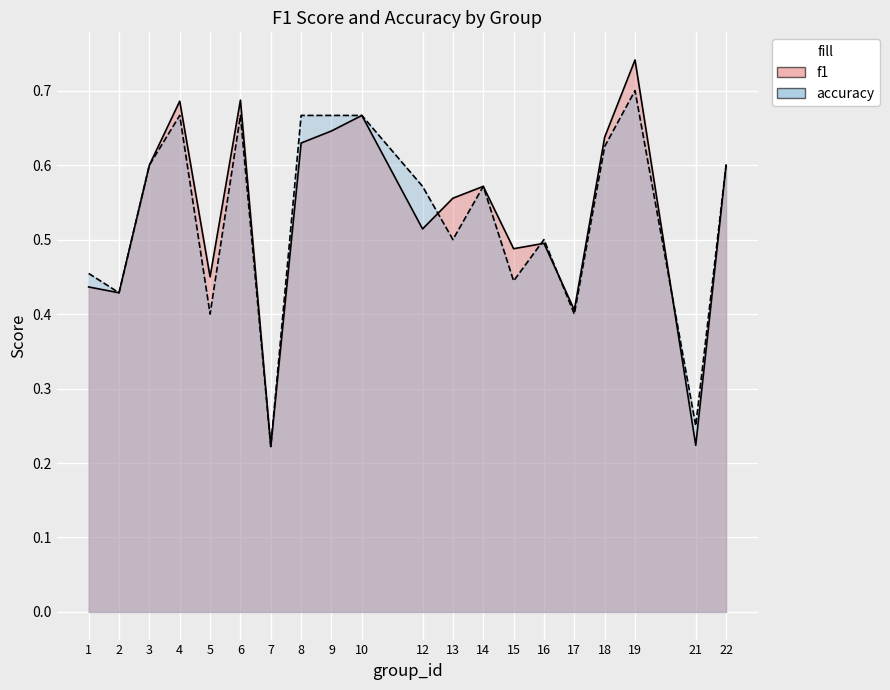

Where is the first local maximum for accuracy?

4